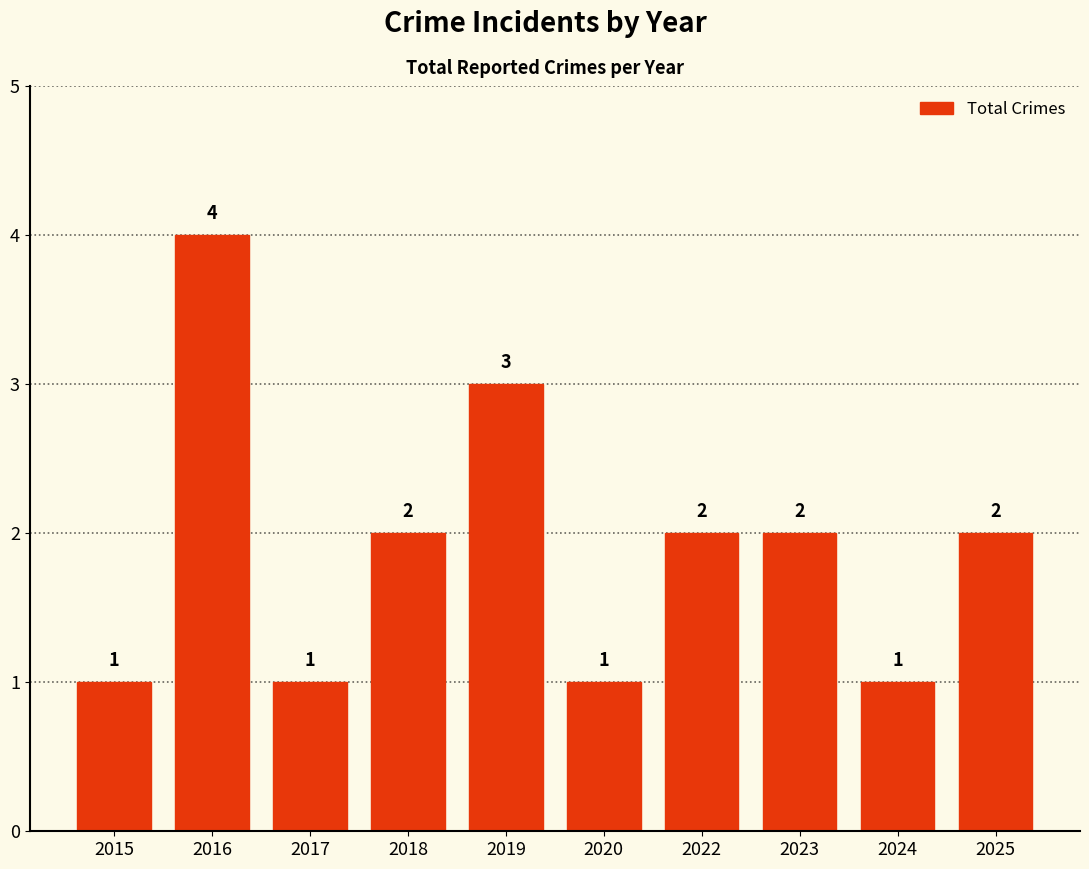

How many categories are shown in the chart?

10